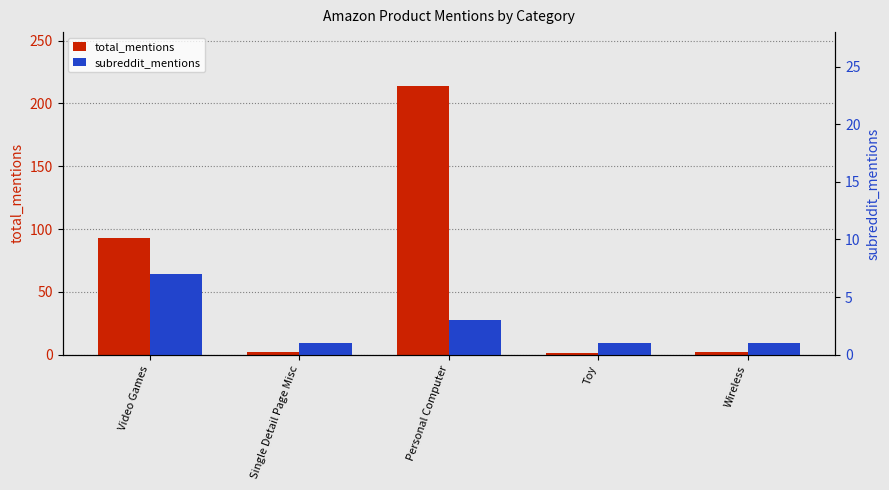

What are all the series names shown in the legend?

total_mentions, subreddit_mentions